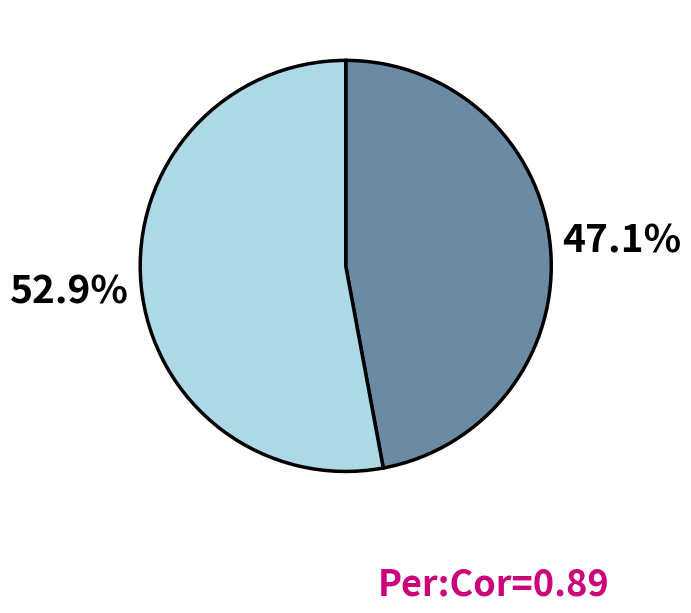

Does any single category account for the majority?

Yes